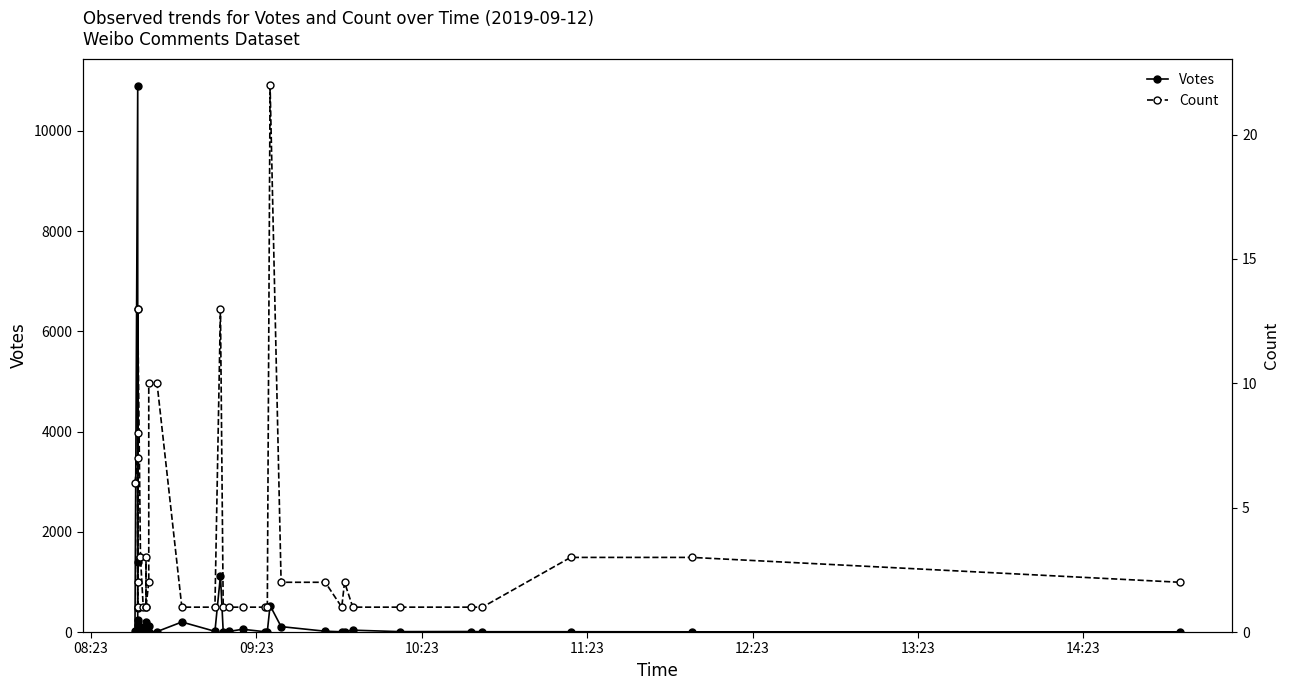

Rank the series by their average value, from lowest to highest.

Count, Votes